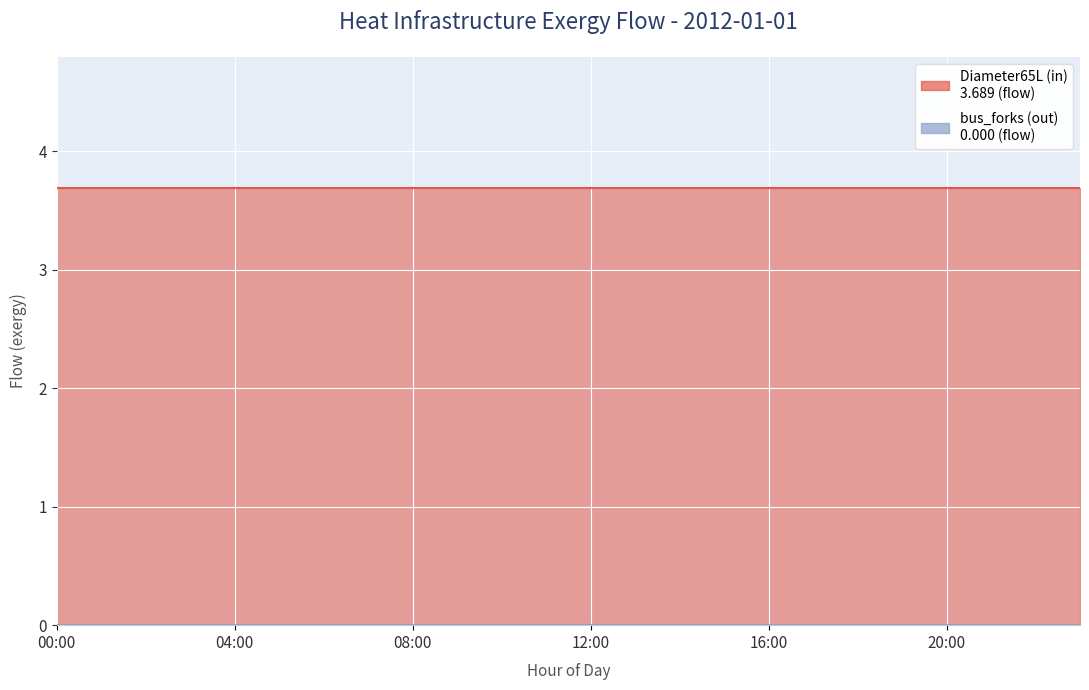

True or false: bus_forks (net) and bus_forks (in) cross at least once.

False